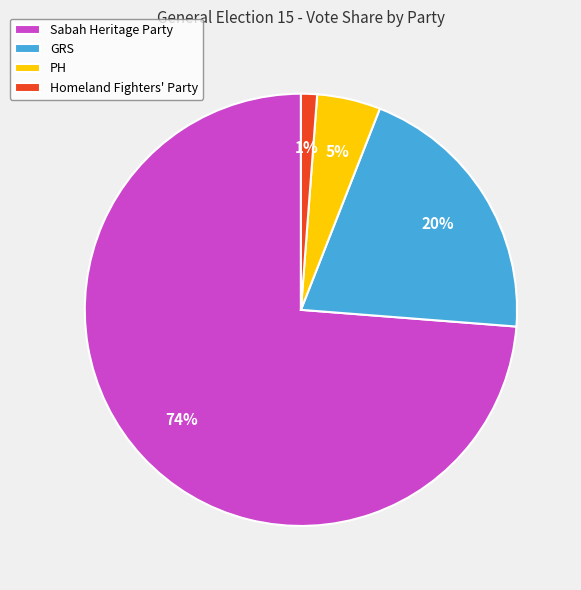

To the nearest percent, what portion does GRS represent?

20%